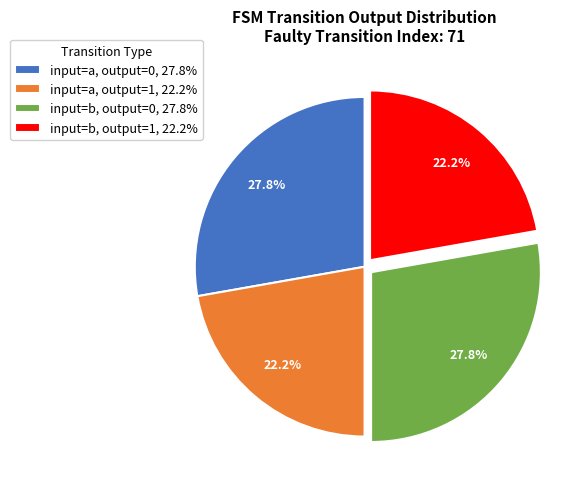

Do input=b, output=0, 27.8% and input=a, output=0, 27.8% together represent more than half of the pie?

Yes